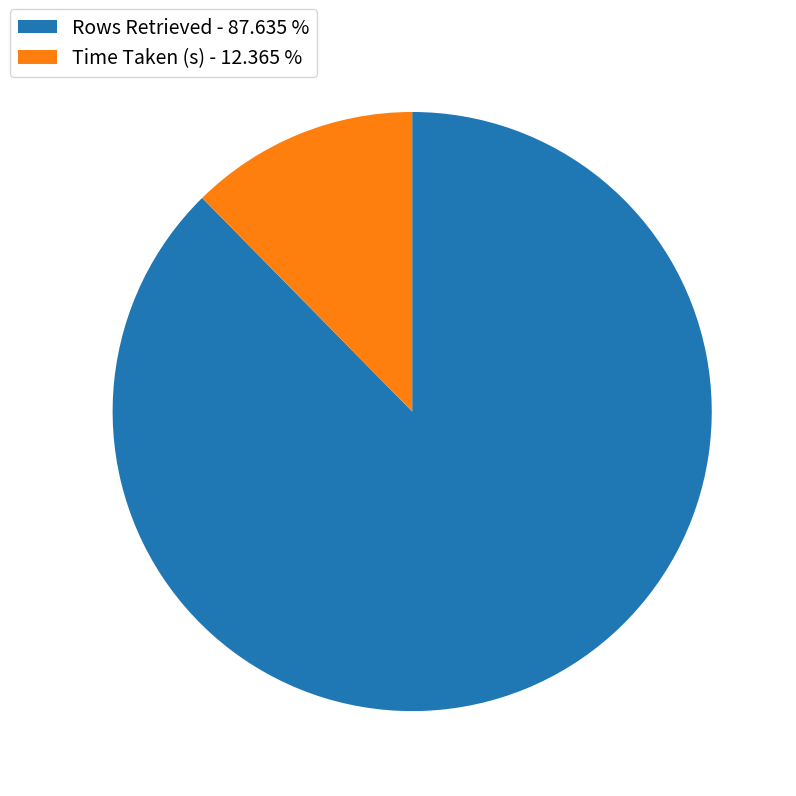

What is the smallest slice in the pie chart?

Time Taken (s)